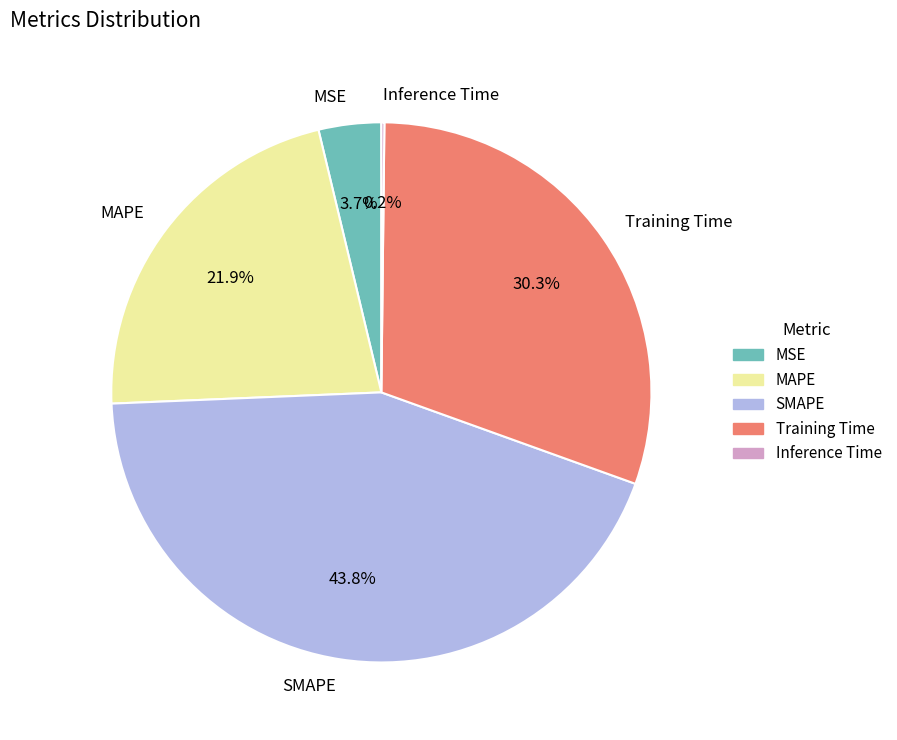

To the nearest percent, what percentage of the pie is SMAPE?

44%